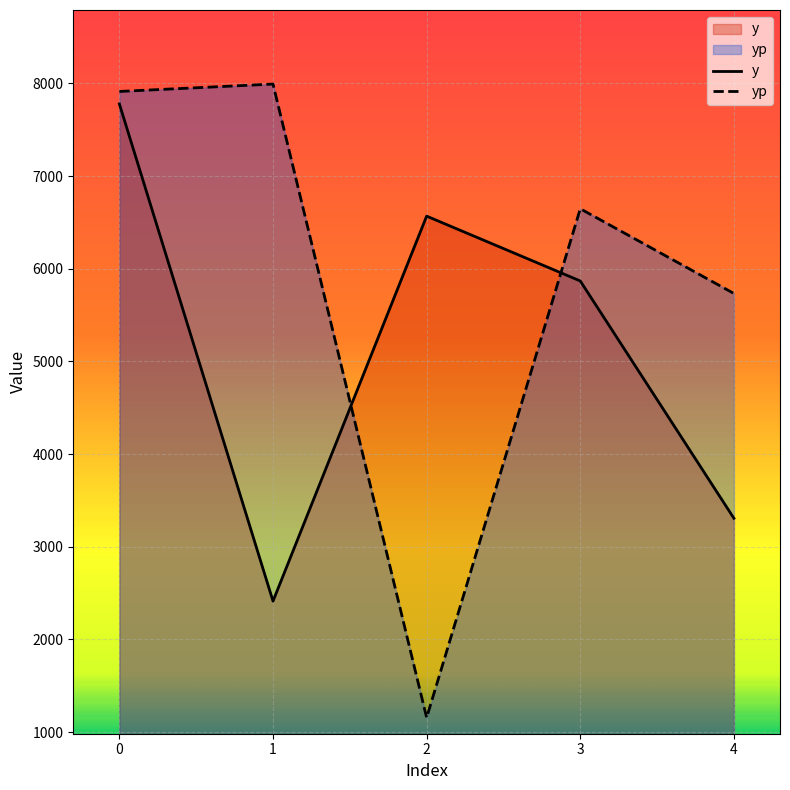

Count the number of categories in the chart.

5